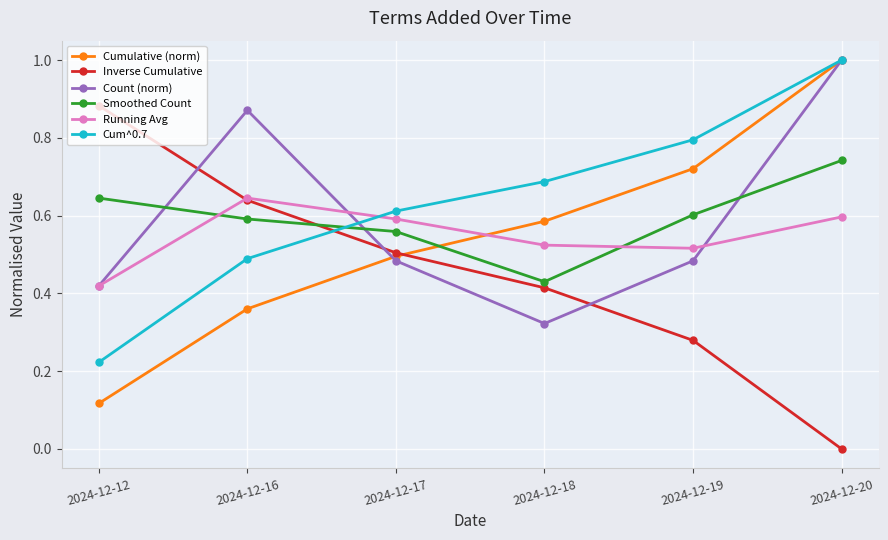

At which category does the chart reach its minimum across all series?

2024-12-20